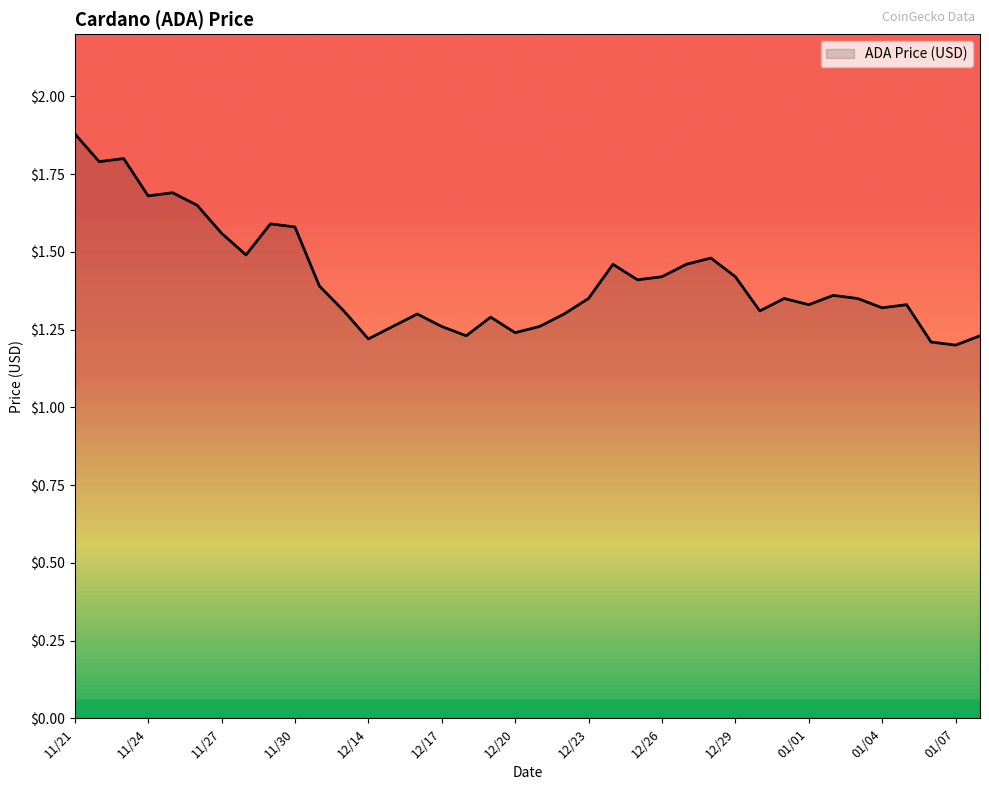

What is the greatest value displayed?

1.9